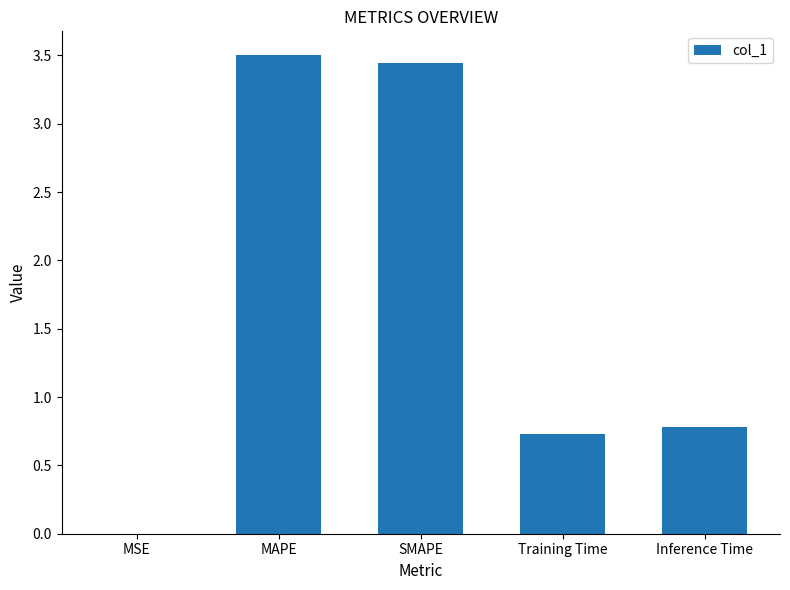

What is the change in value from MAPE to Inference Time?

-2.7